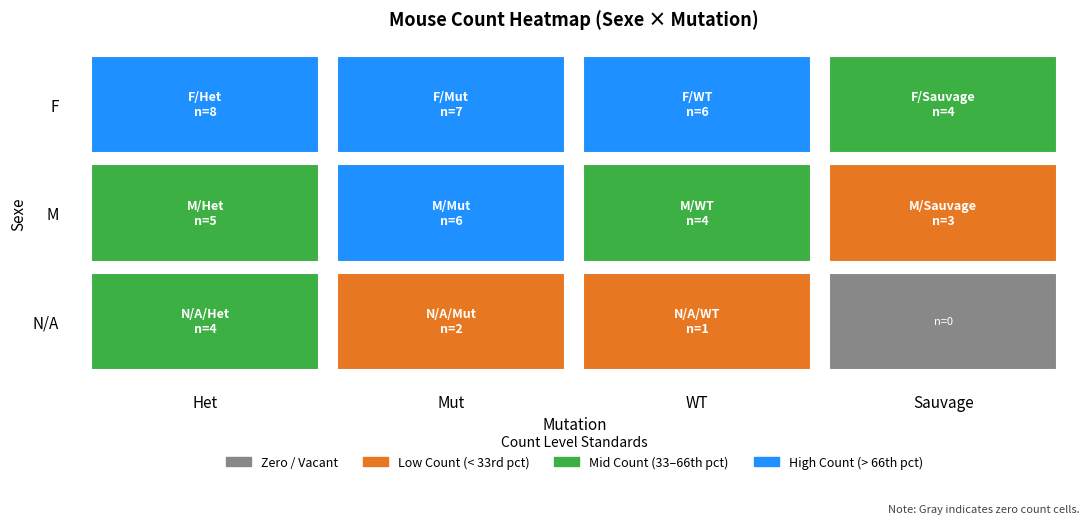

At which category does the chart reach its peak across all series?

Het